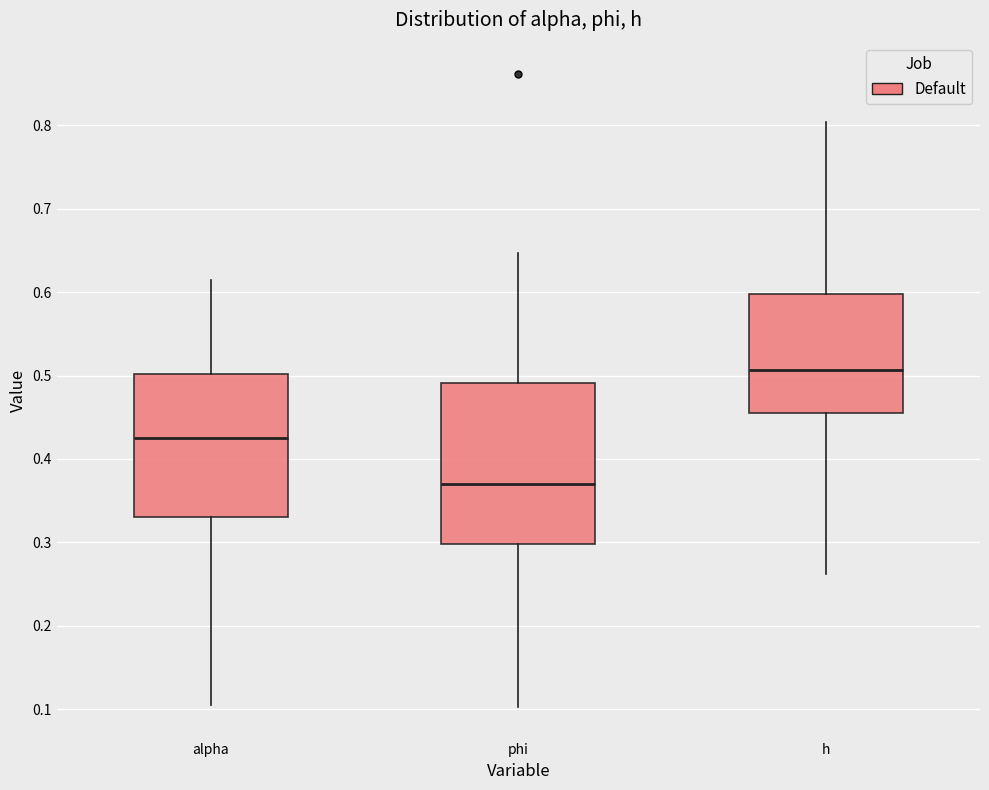

Where is the upper edge of the box for alpha on the y-axis? The values are not printed on the chart, so give them approximately, as read against the axis.

0.50